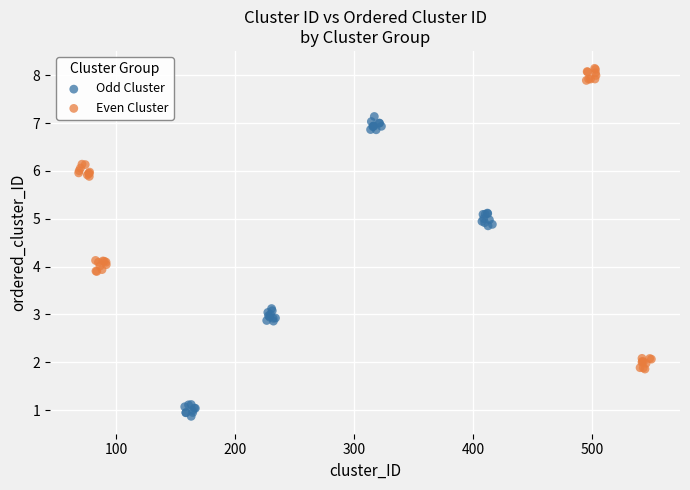

Which series reaches the maximum Y coordinate?

Even Cluster